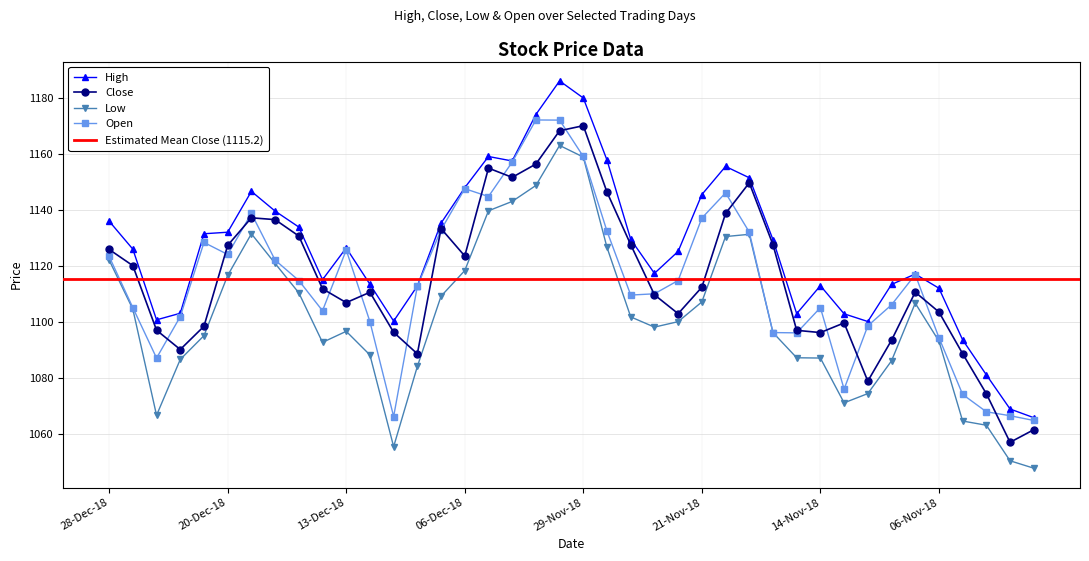

What is the difference between the second highest and second lowest values in the Low series?

108.5